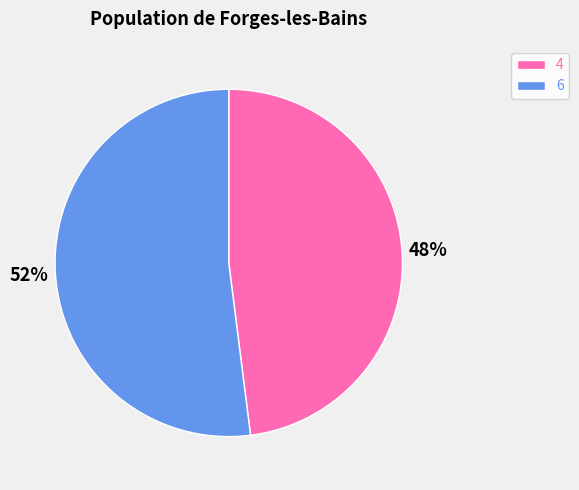

To the nearest percent, what is the difference between the 4 and 6 slice percentages?

4%